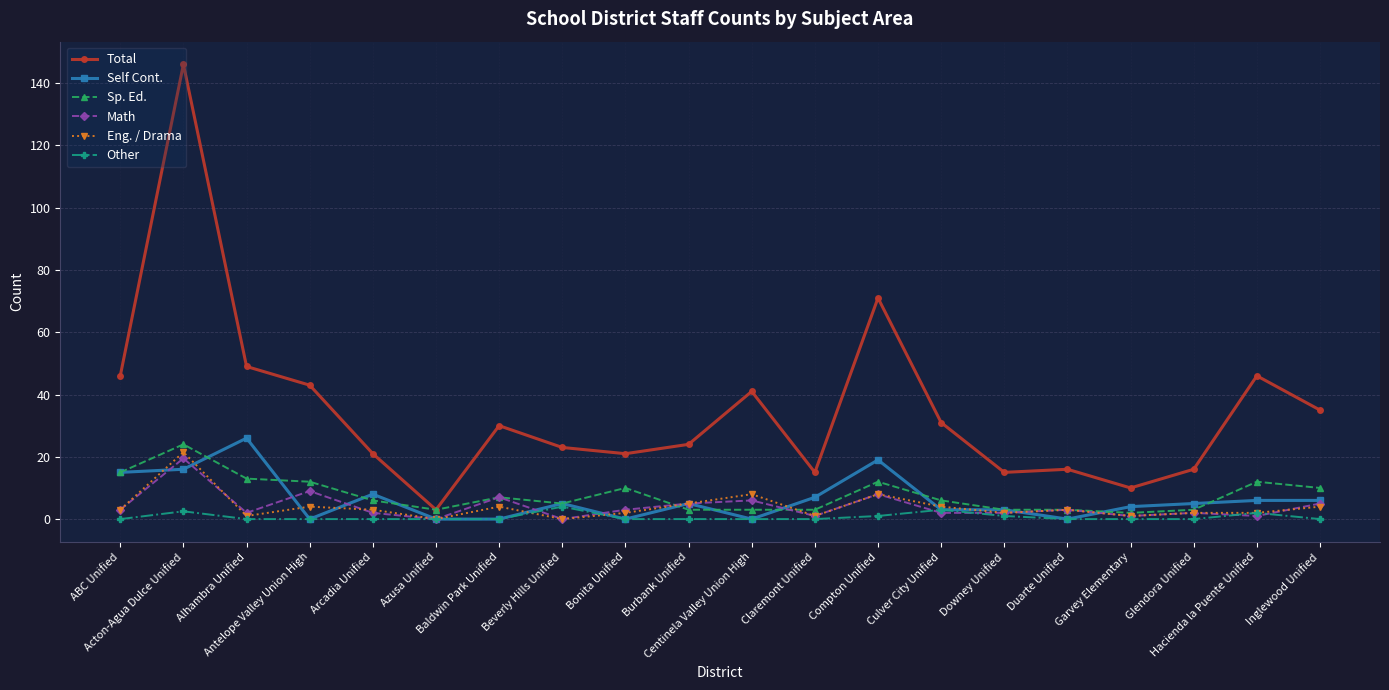

True or false: Other has more than 0 points higher than both neighbors.

True